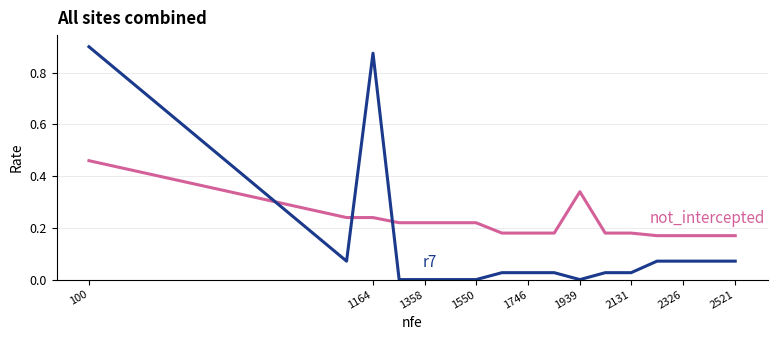

Is this an area chart (filled region under the line)?

No